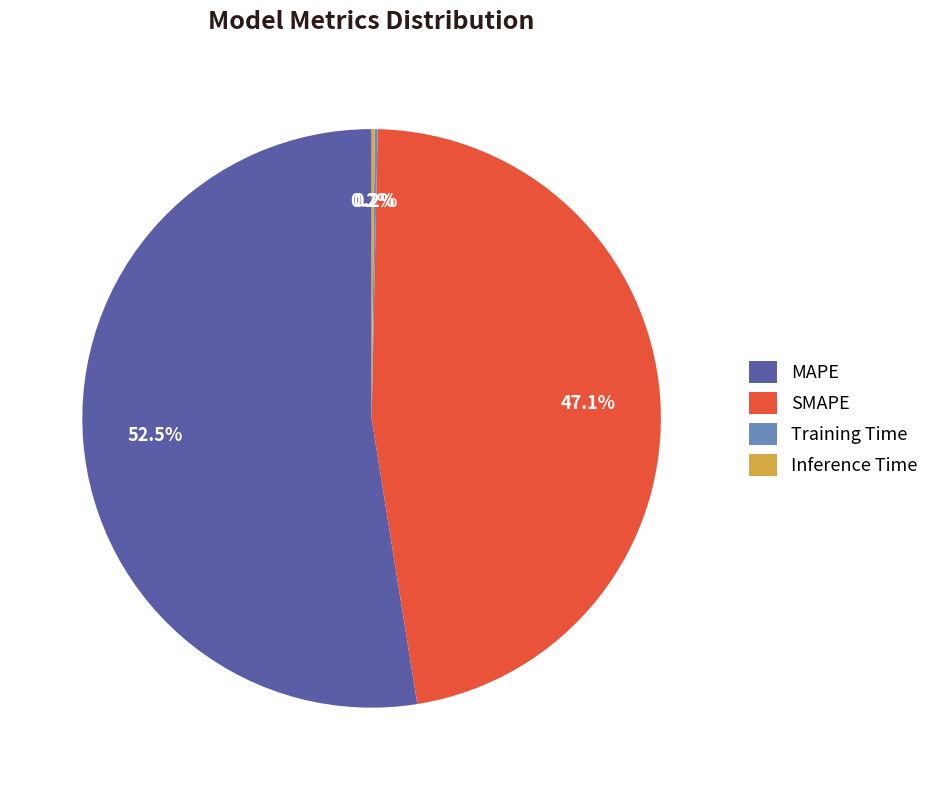

To the nearest percent, what percentage of the pie is SMAPE?

47%